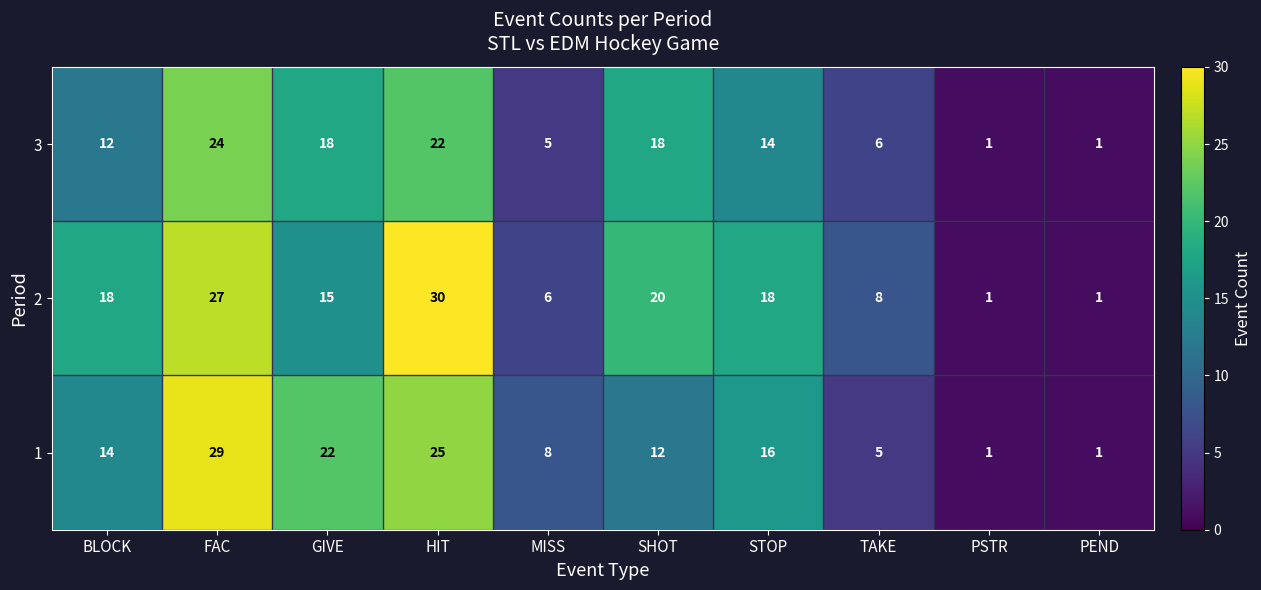

At SHOT, list the series in order from largest to smallest.

2, 3, 1